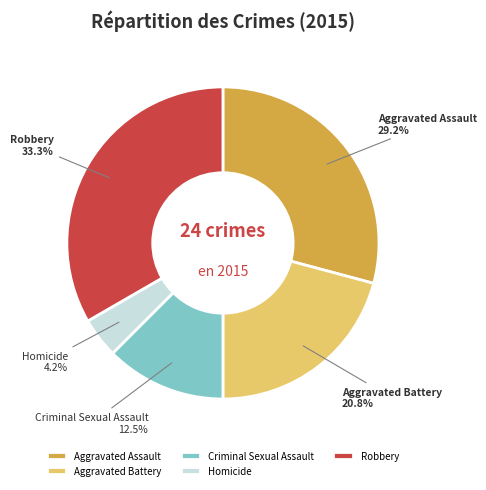

Is Aggravated Battery the majority of the pie?

No